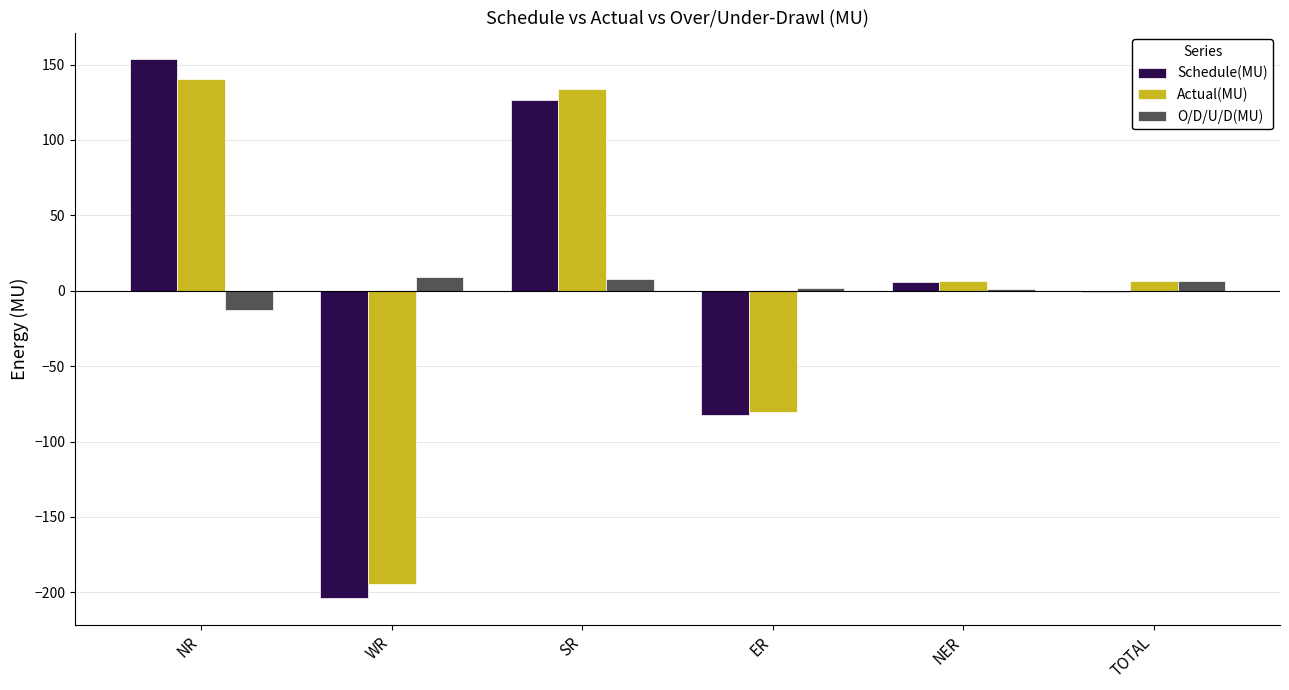

What is the total value across all series at NR?

281.2